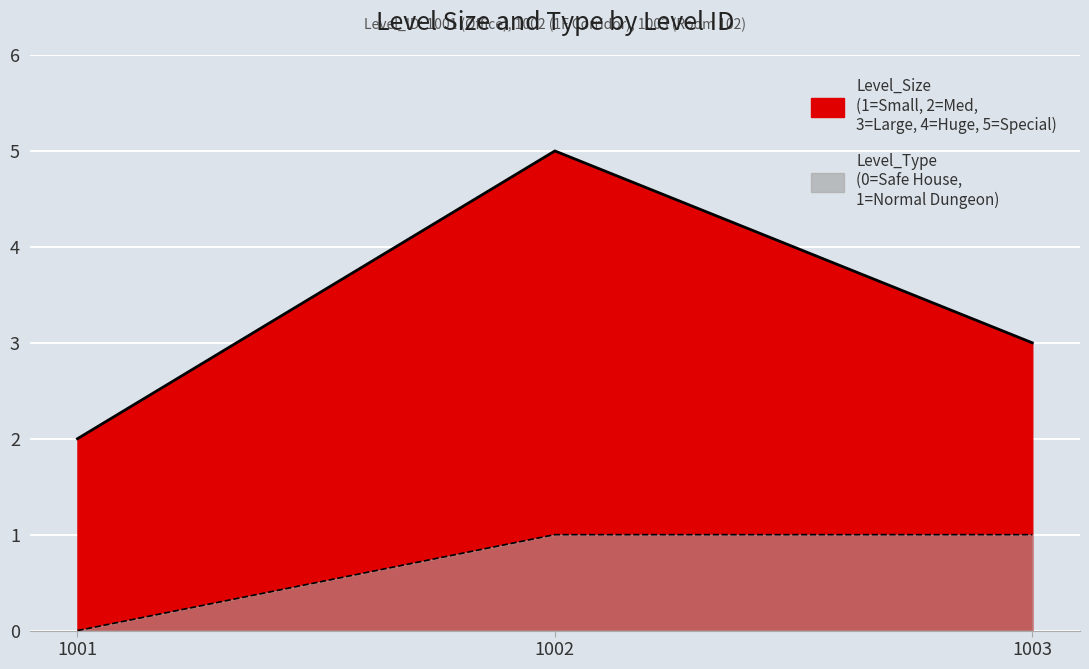

What are all the series names shown in the legend?

Level_Size, Level_Type